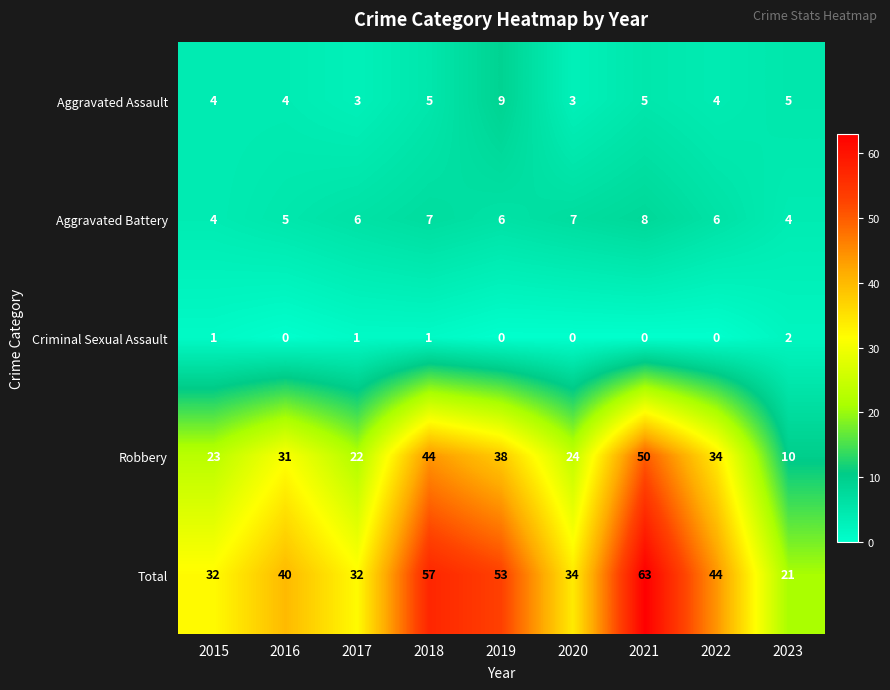

How many distinct data groups are displayed?

5